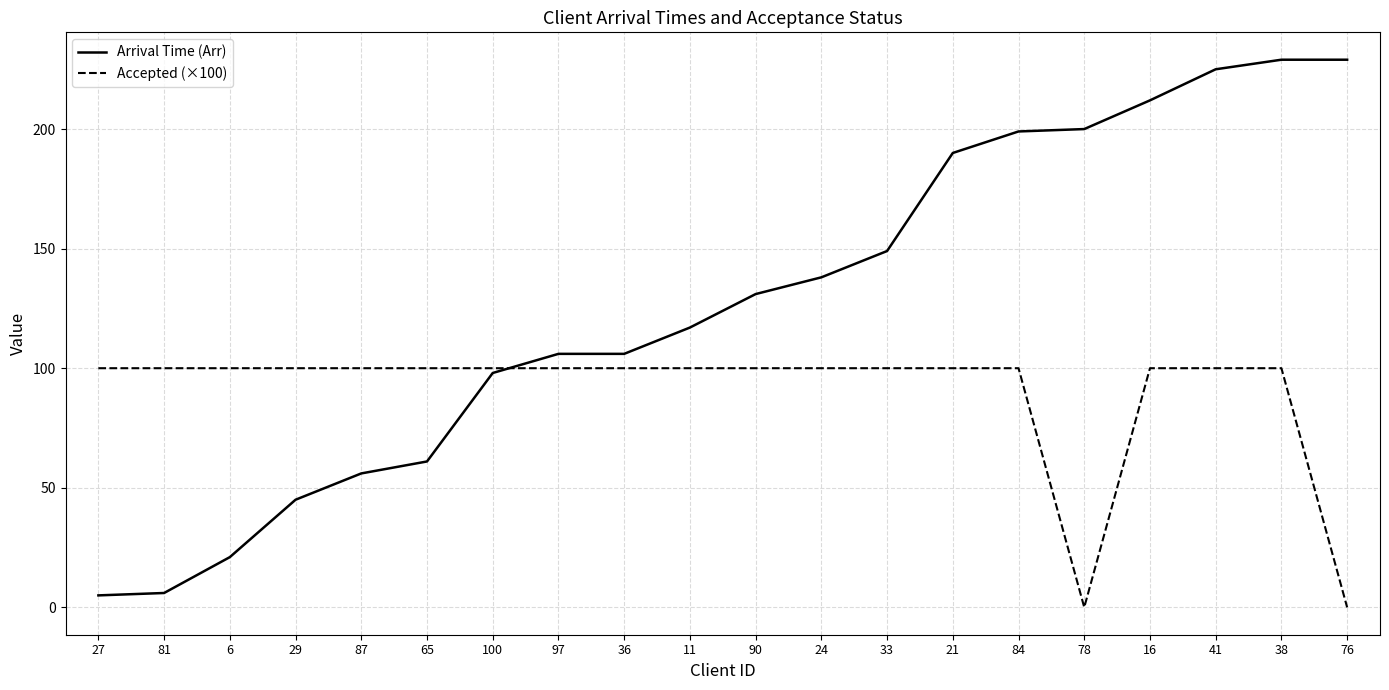

What is the average value of the Arrival Time (Arr) series?

126